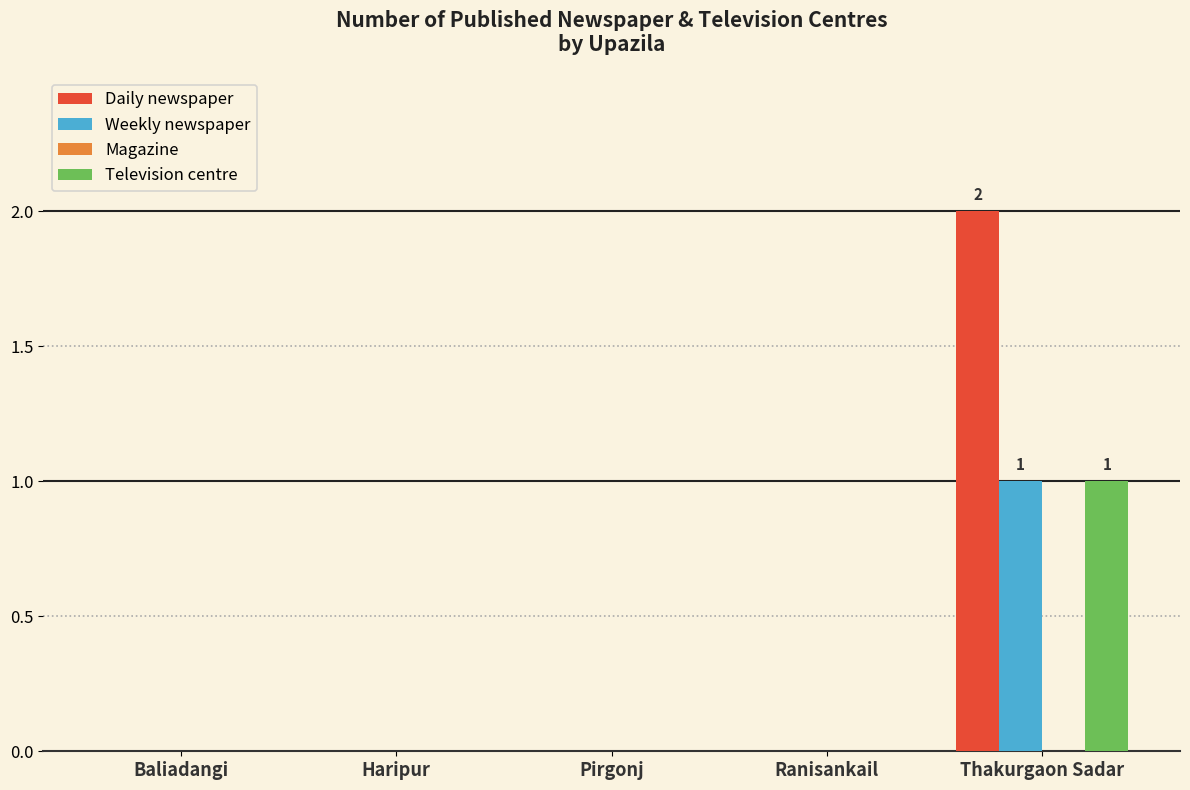

The Weekly newspaper series shows 1 at Haripur. True or false?

False